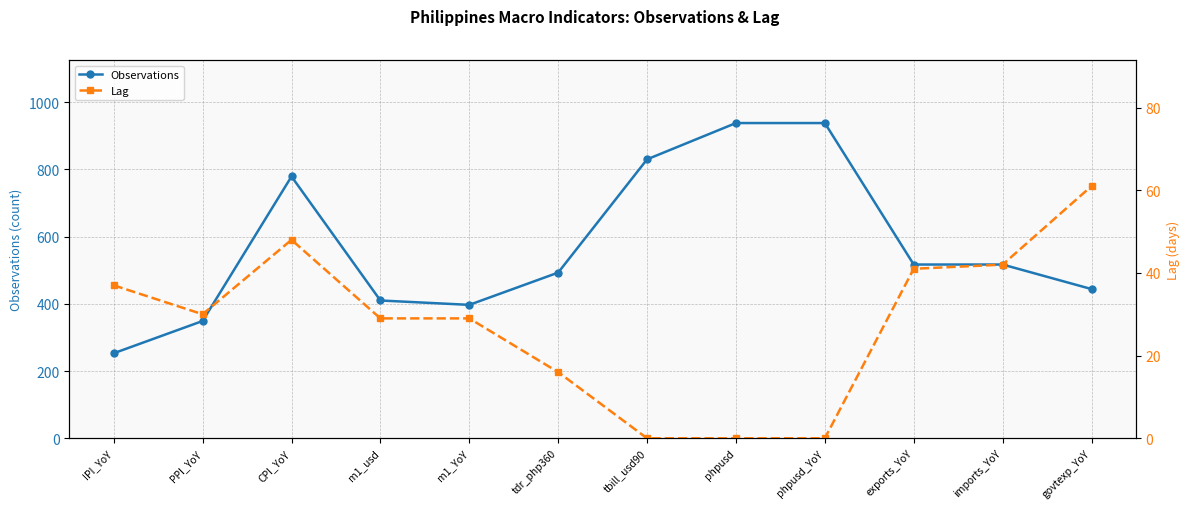

In Lag, how many points are lower than both neighbors (excluding endpoints)?

1